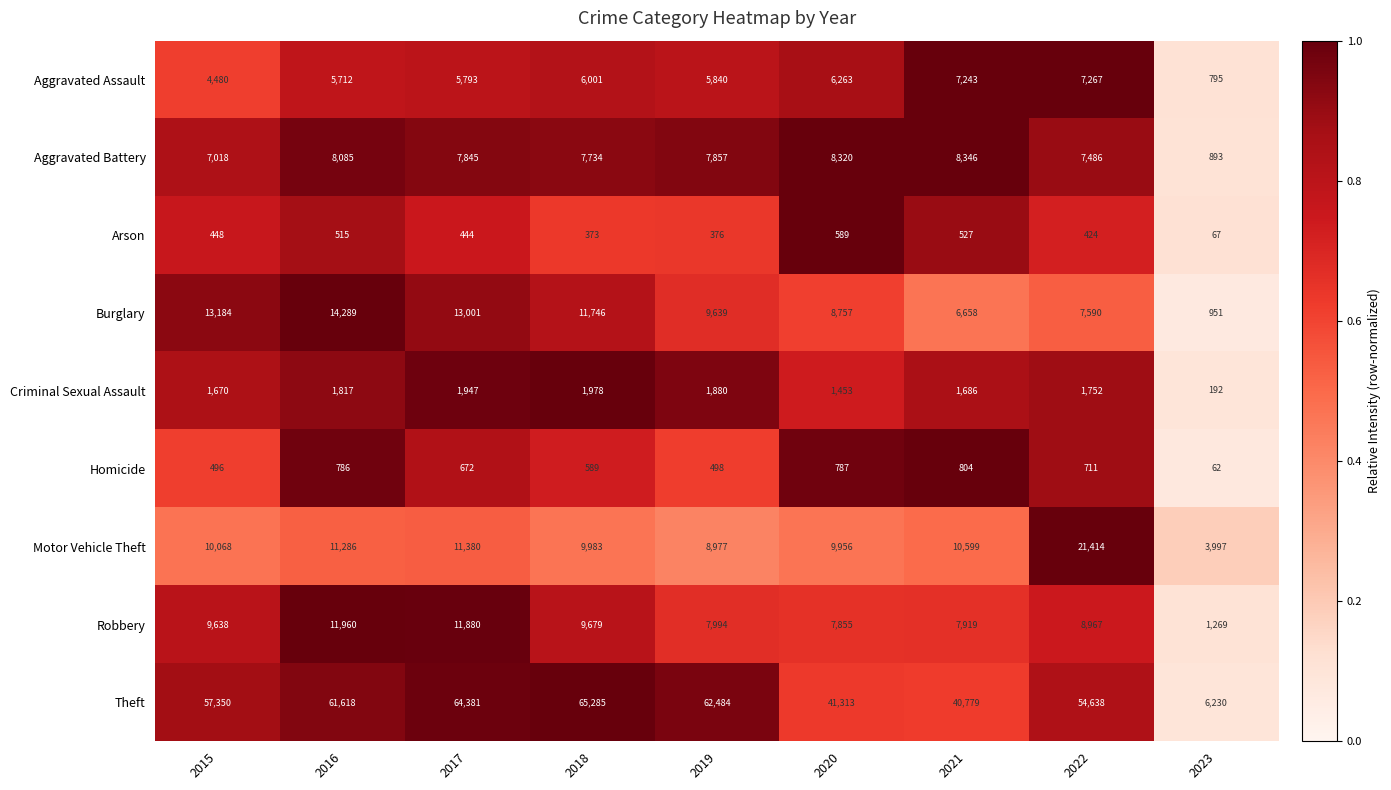

The value of Robbery at 2018 is 9679. True or false?

True